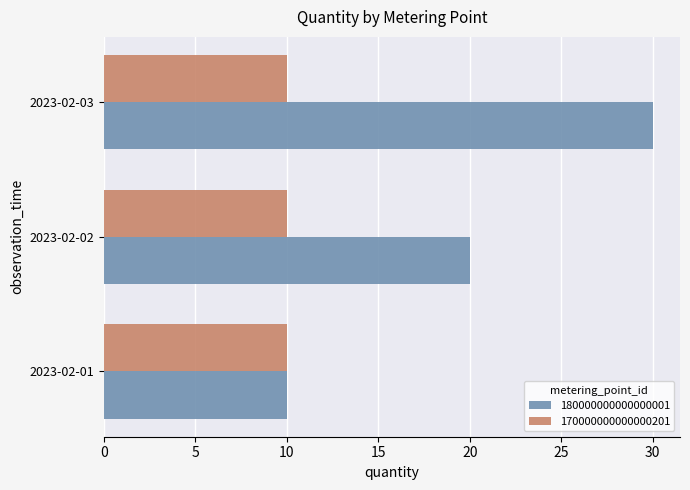

What is the difference between the maximum and minimum values in the 180000000000000001 series?

20